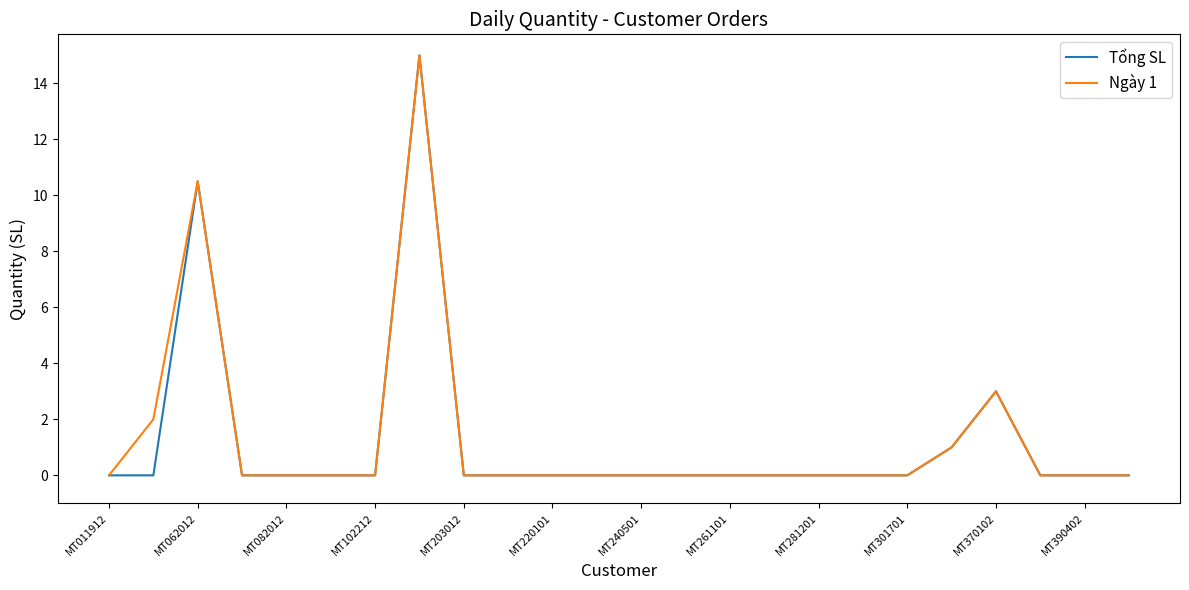

What is the maximum value for Ngày 1?

15.0